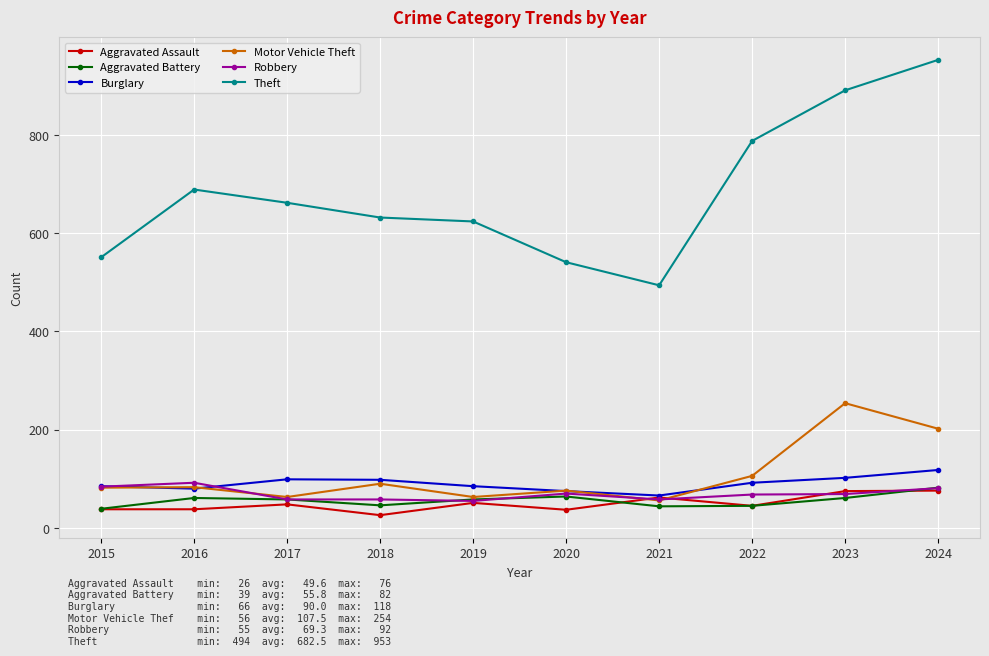

Read the Motor Vehicle Theft value at 2019, to the nearest 5.

65